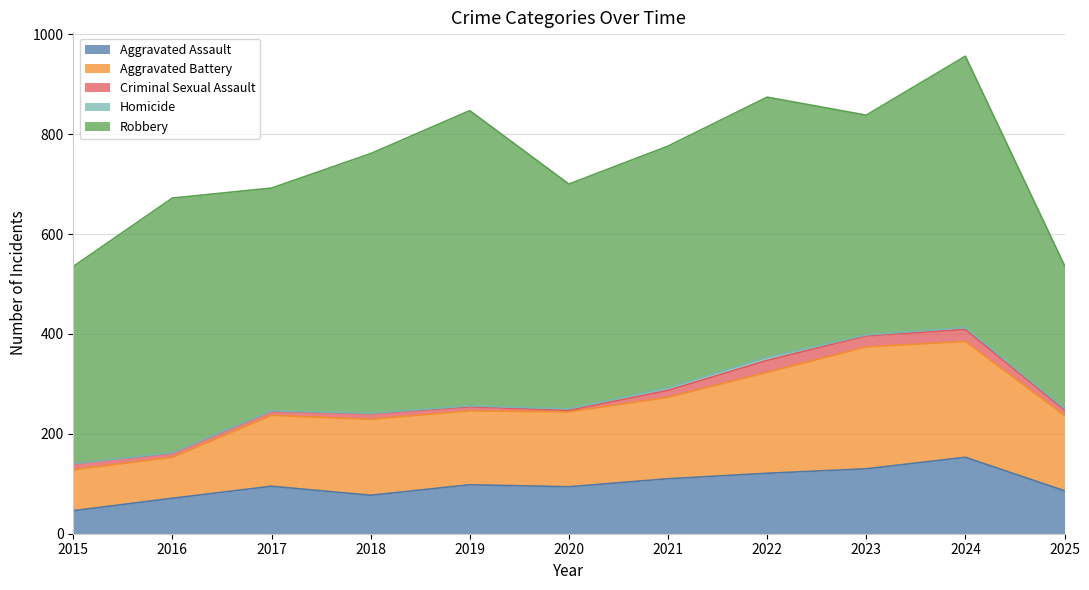

Reading right to left, transcribe all the data shown in this chart.

Aggravated Assault: 86	153	130	121	110	94	98	77	95	71	46
Aggravated Battery: 151	232	244	202	163	150	148	152	142	82	82
Criminal Sexual Assault: 11	24	22	24	14	3	8	11	8	8	12
Homicide: 3	4	2	6	5	3	2	1	1	1	0
Robbery: 286	543	440	521	484	450	591	520	446	510	395